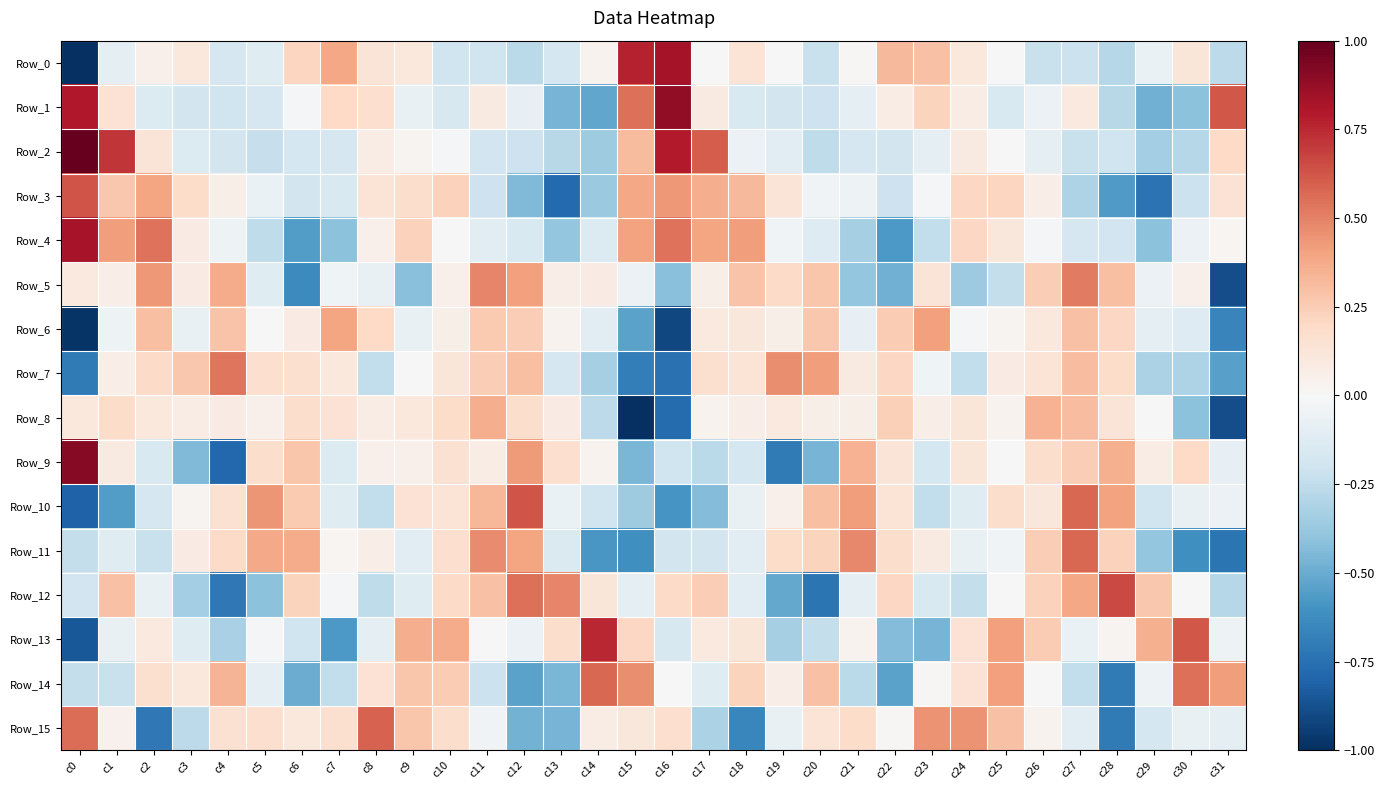

At c30, list the series in order from smallest to largest.

Row_11, Row_1, Row_8, Row_7, Row_2, Row_3, Row_6, Row_15, Row_10, Row_4, Row_12, Row_5, Row_0, Row_9, Row_14, Row_13